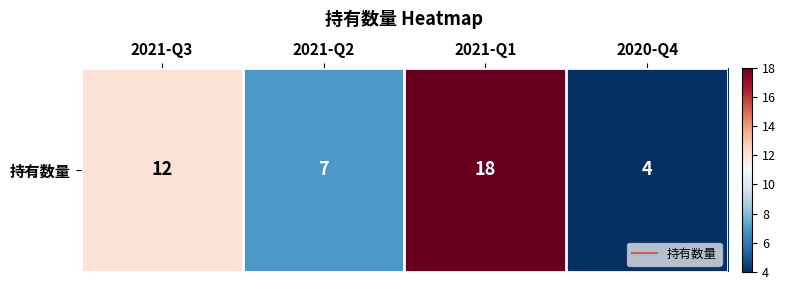

What is the difference between the values at 2020-Q4 and 2021-Q3?

8